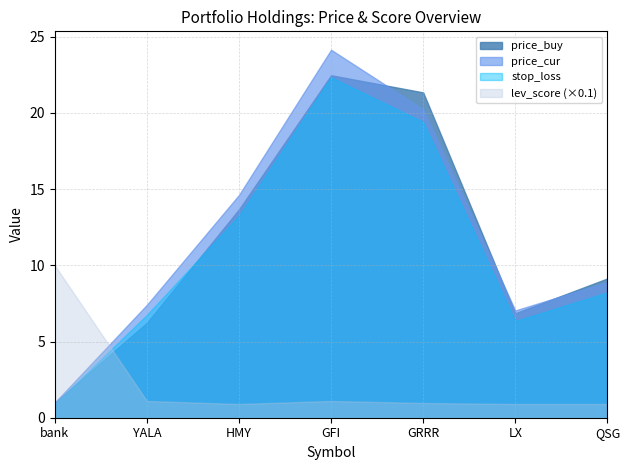

What is the label of the 6th point from the left?

LX